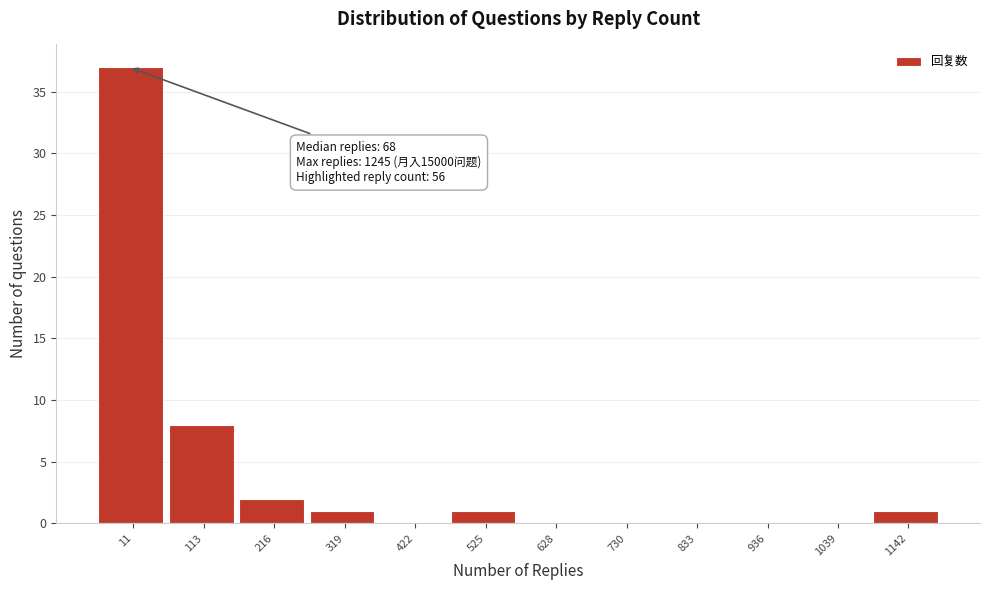

Reading left to right, extract all data points from this chart.

11=37	113=8	216=2	319=1	422=0	525=1	628=0	730=0	833=0	936=0	1039=0	1142=1